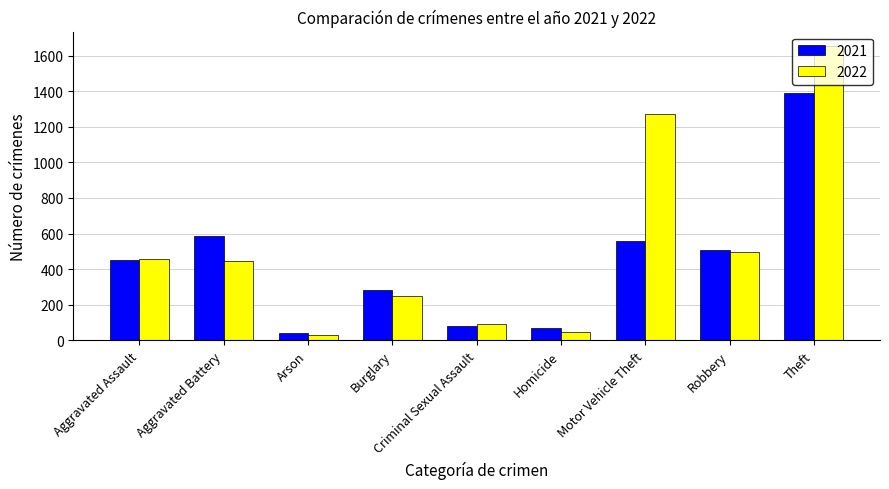

Where is 2021 nearest to the value 717?

Aggravated Battery